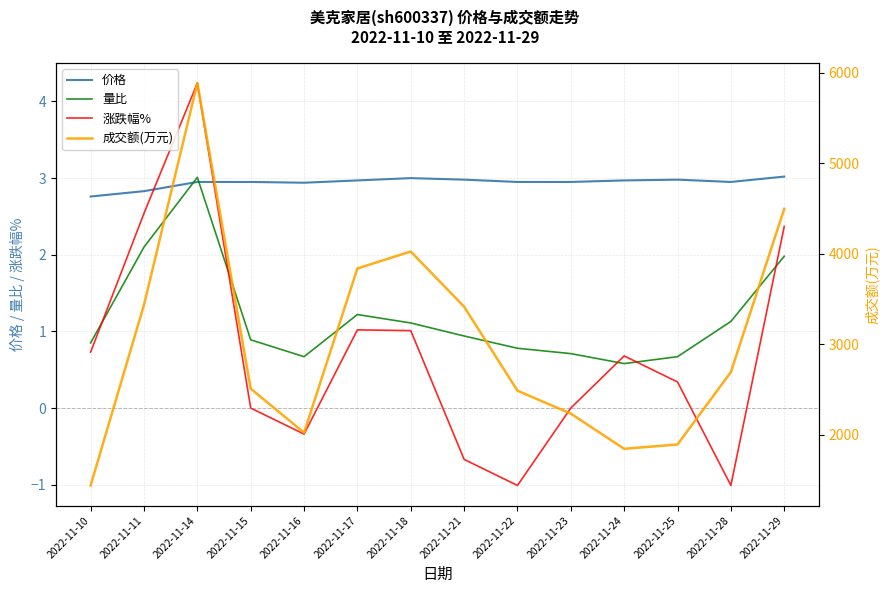

What is the average value of the 量比 series?

1.2